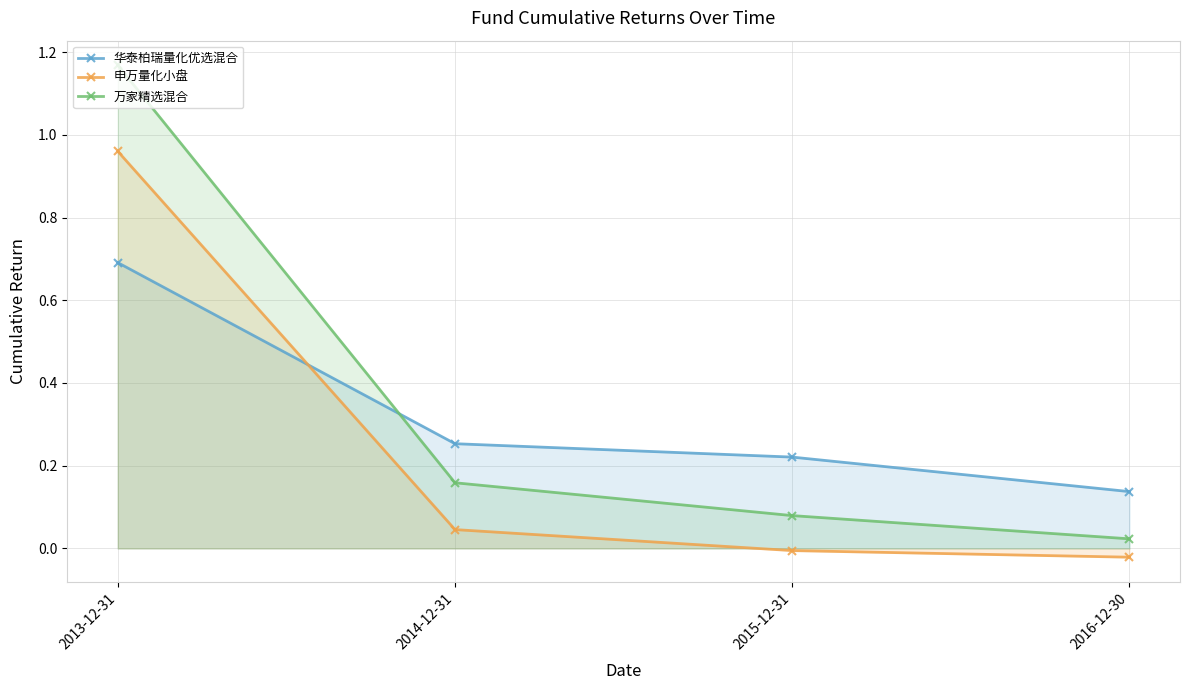

What is the difference between the second highest and minimum values in the 申万量化小盘 series?

0.1